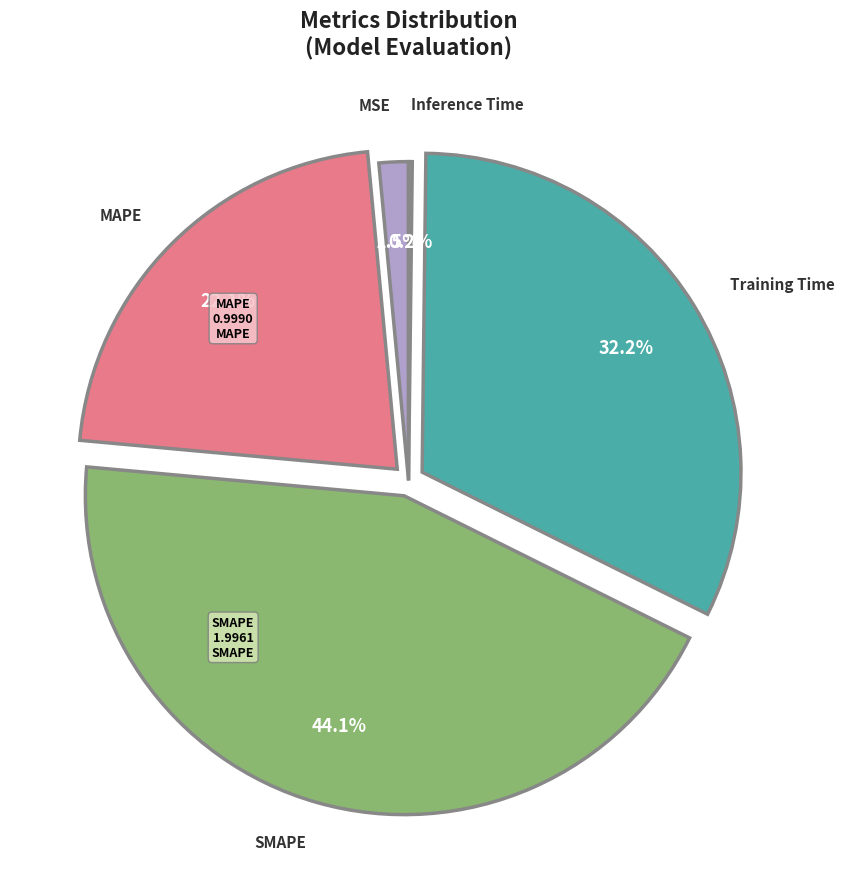

Is there any slice that represents more than half of the pie?

No